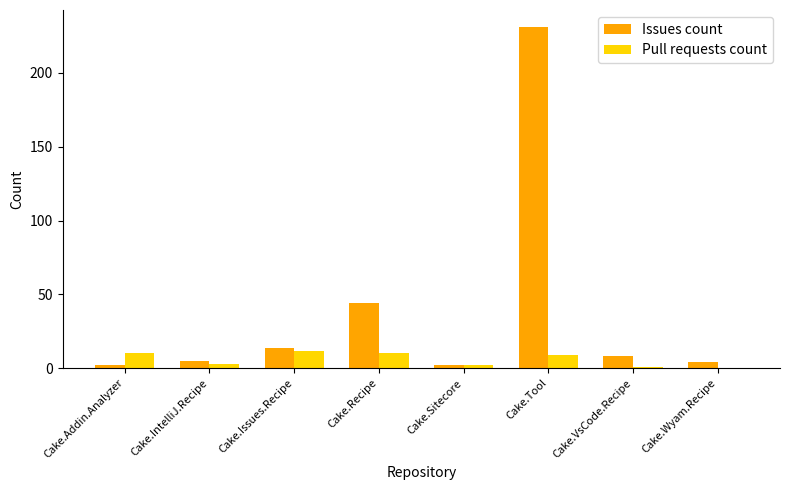

The value of Issues count at Cake.Addin.Analyzer is 2. True or false?

True